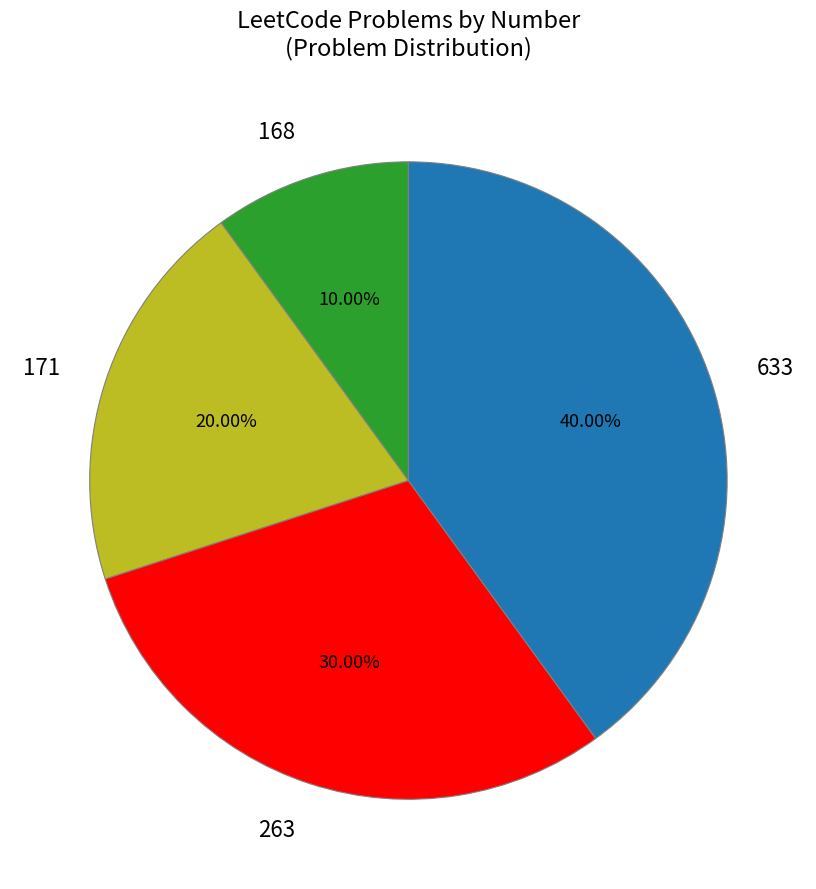

To the nearest percent, what is the difference between the 633 and 168 slice percentages?

30%